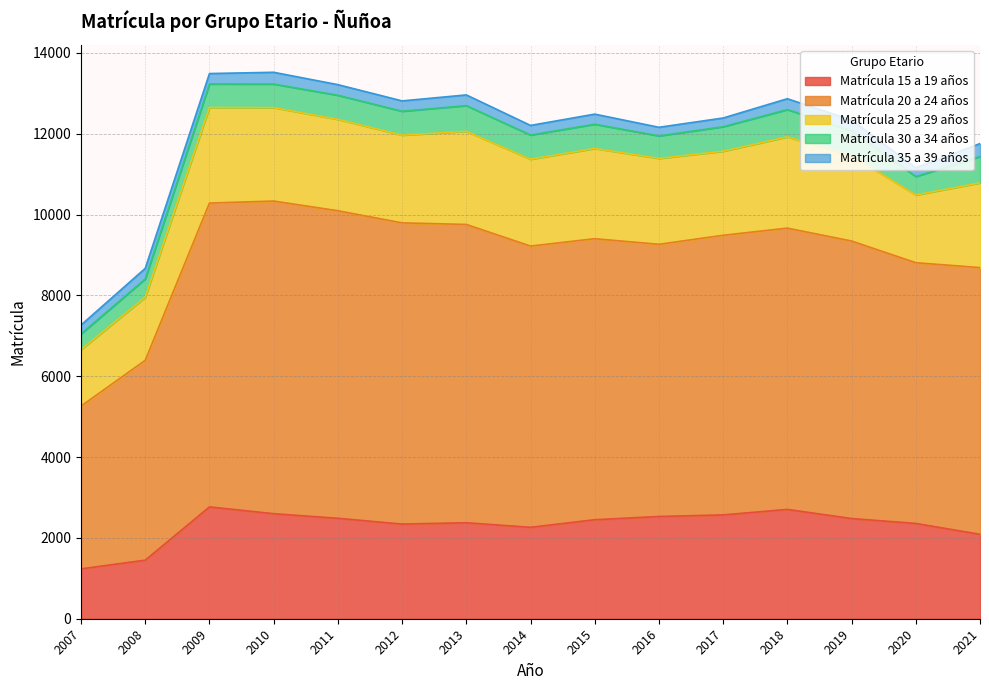

Is it true that Matrícula 35 a 39 años equals 91 at 2014?

False